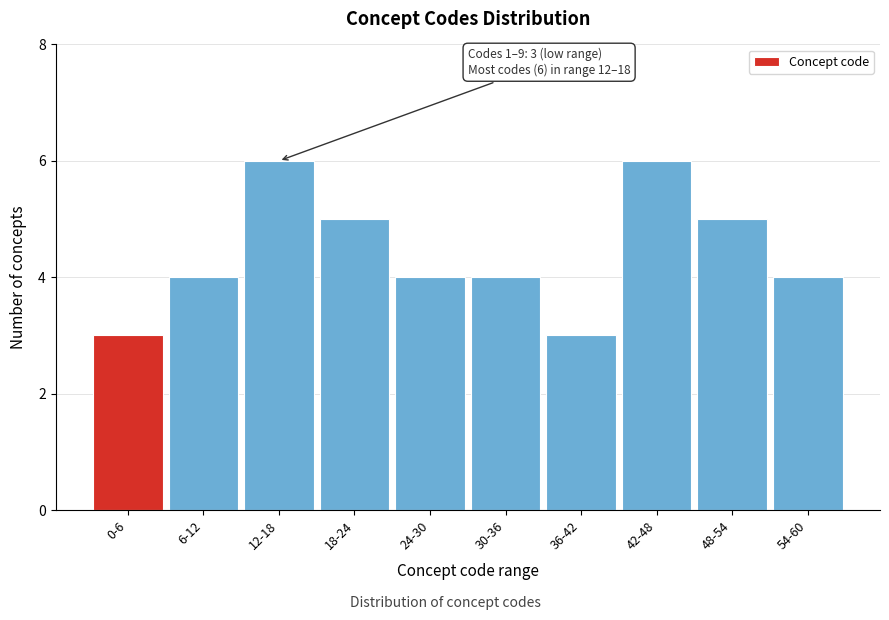

Reading left to right, what are all the values shown in this chart?

0-6=3	6-12=4	12-18=6	18-24=5	24-30=4	30-36=4	36-42=3	42-48=6	48-54=5	54-60=4